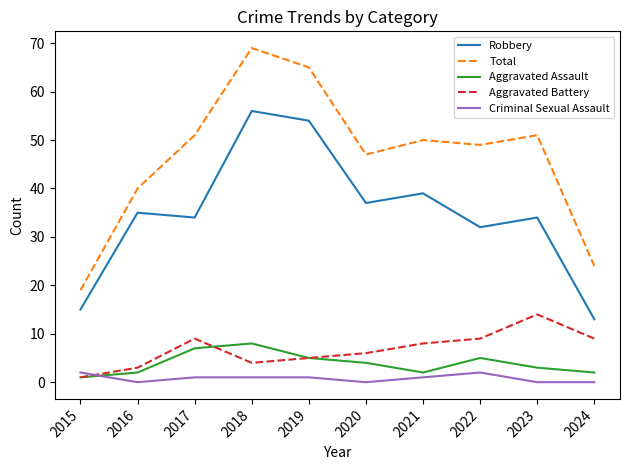

Reading left to right, what are all the values shown in this chart?

Robbery: 15	35	34	56	54	37	39	32	34	13
Total: 19	40	51	69	65	47	50	49	51	24
Aggravated Assault: 1	2	7	8	5	4	2	5	3	2
Aggravated Battery: 1	3	9	4	5	6	8	9	14	9
Criminal Sexual Assault: 2	0	1	1	1	0	1	2	0	0